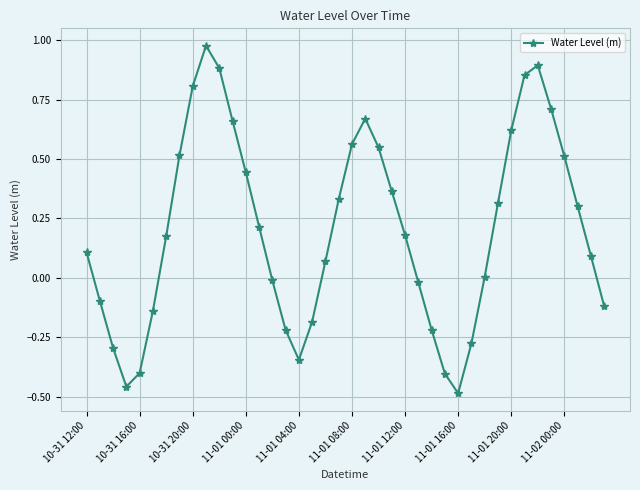

How many distinct data groups are displayed?

1